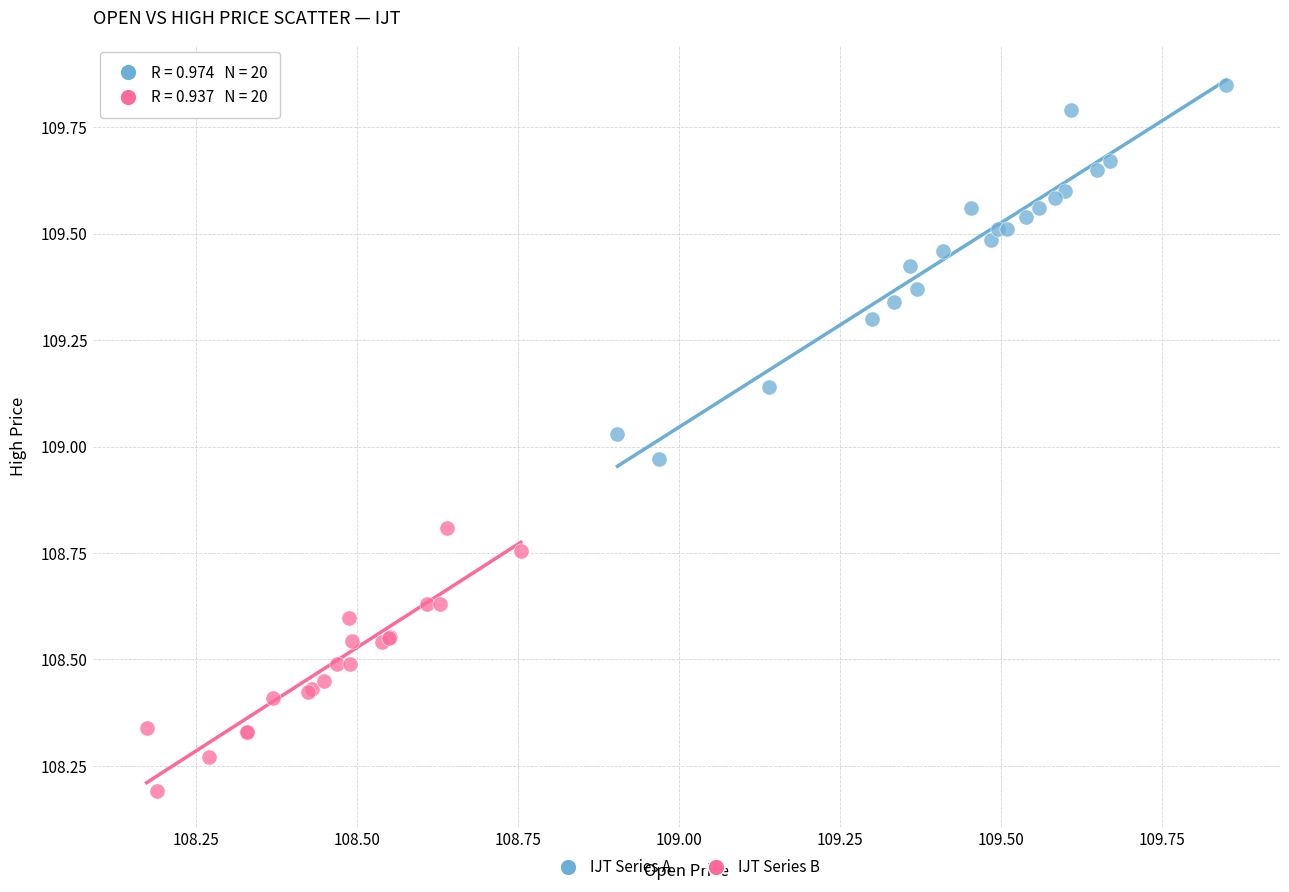

Which series reaches the maximum Y coordinate?

IJT Series A